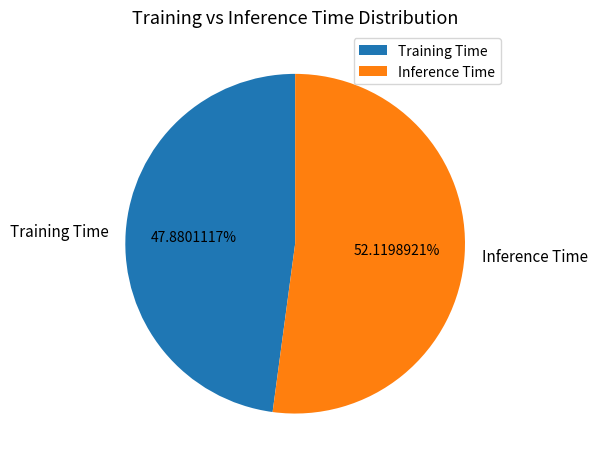

What percentage is NOT represented by Inference Time?

47.9%